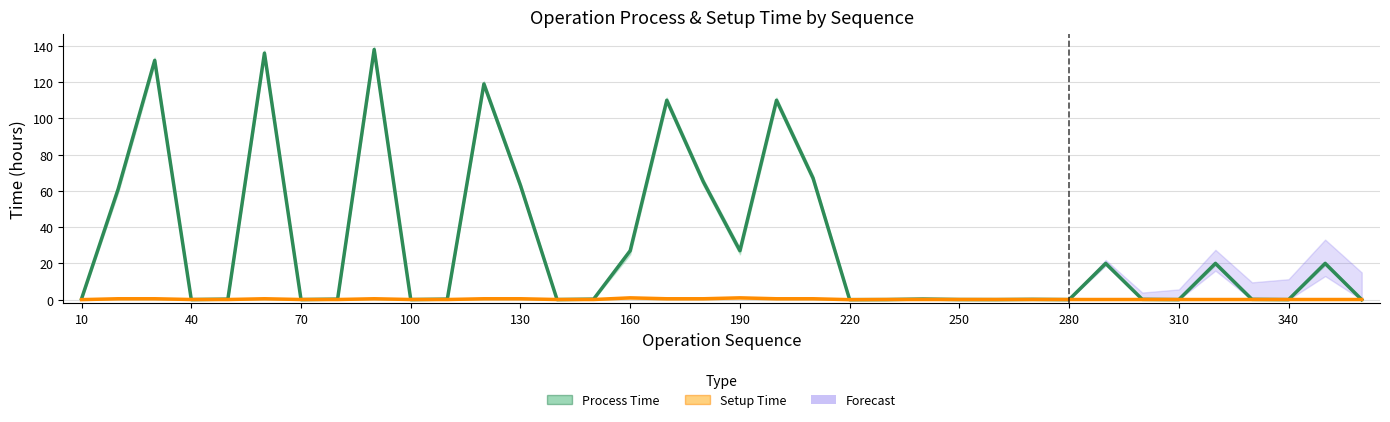

How many data points does each series have?

36